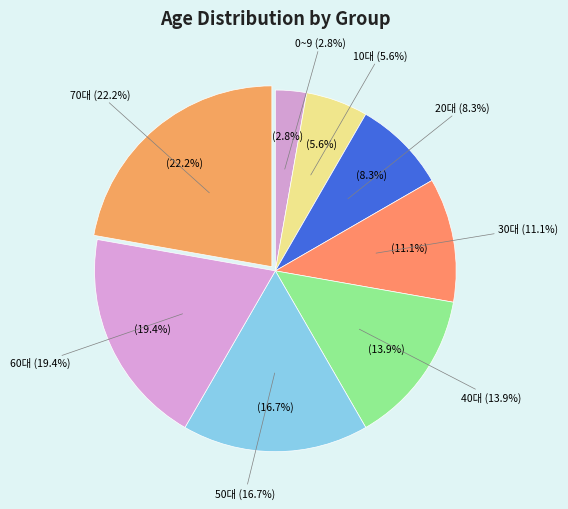

Count the number of slices in the pie.

8